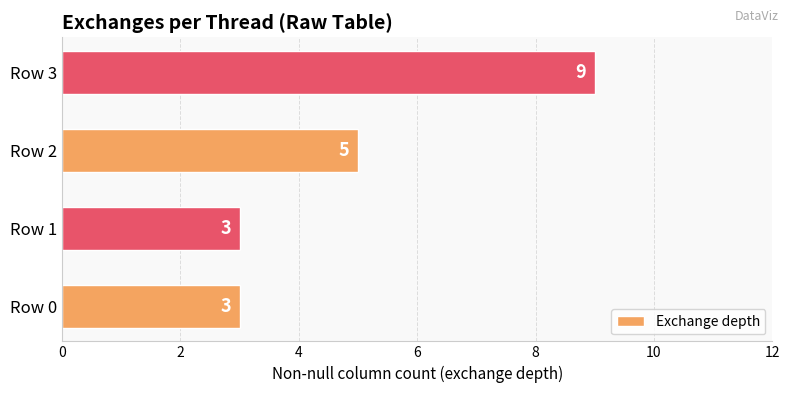

At which label is the value closest to 6?

Row 2